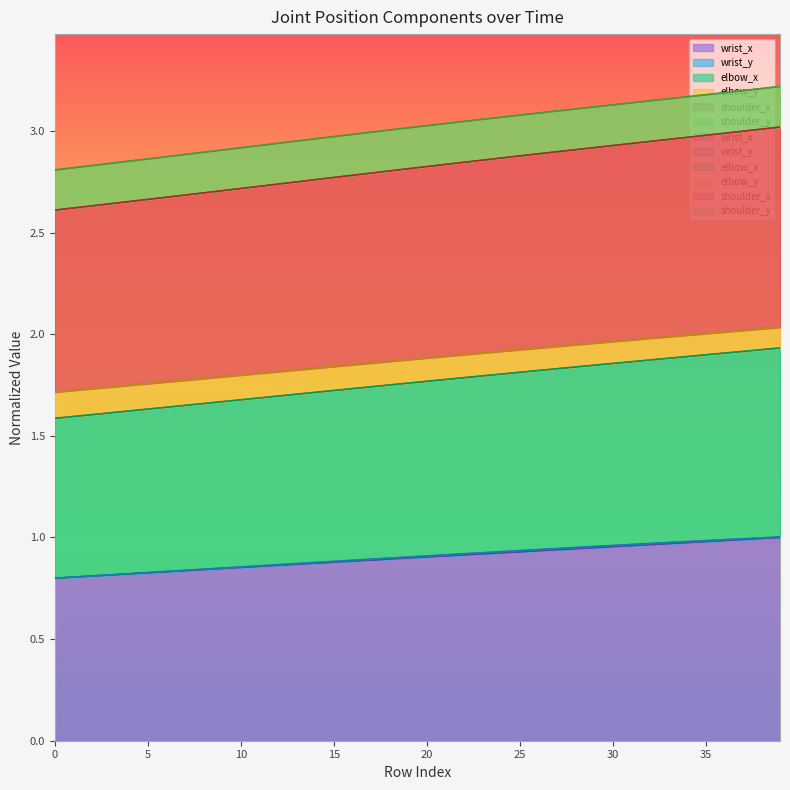

True or false: wrist_x and shoulder_x intersect in this chart.

False